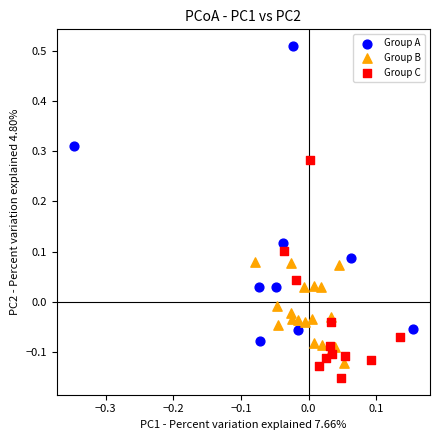

Which series has the largest Y range (max minus min)?

Group A